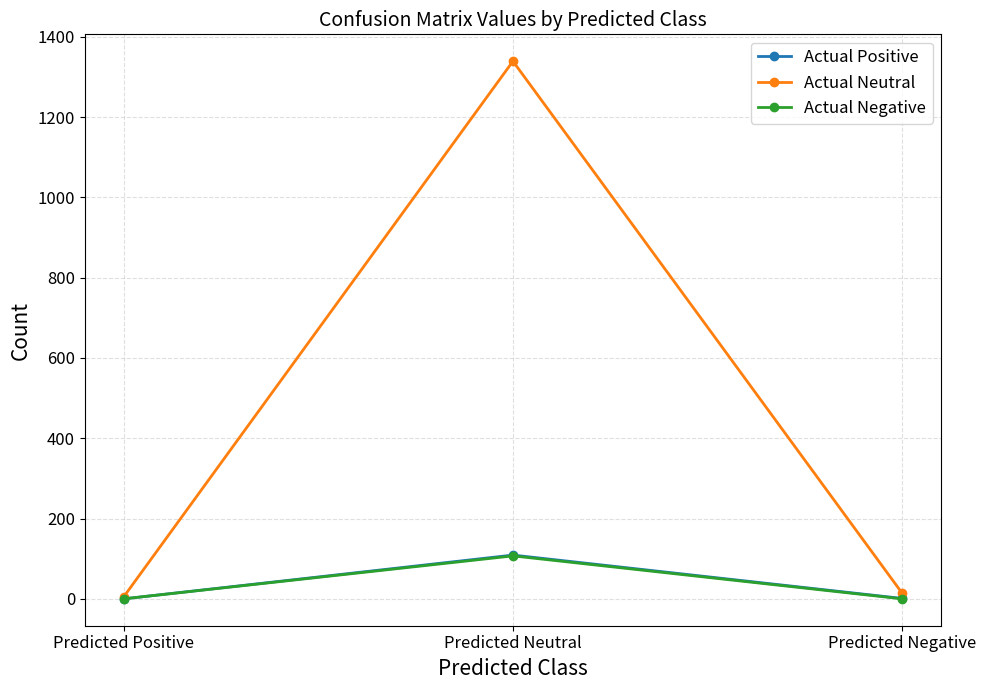

Is it true that Actual Negative equals 0 at Predicted Positive?

True